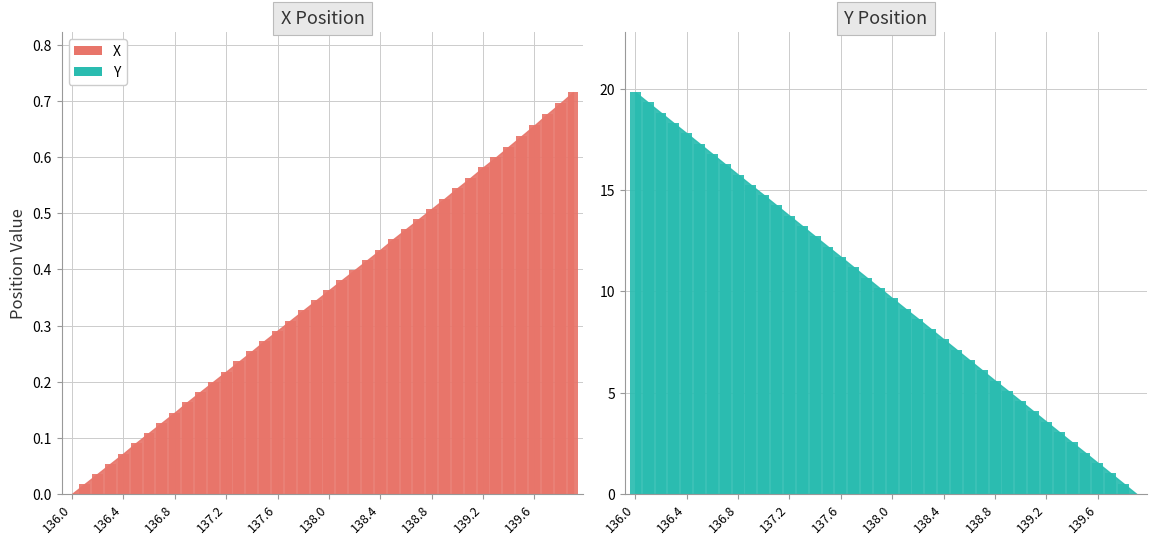

Which series has the widest spread of values?

Y